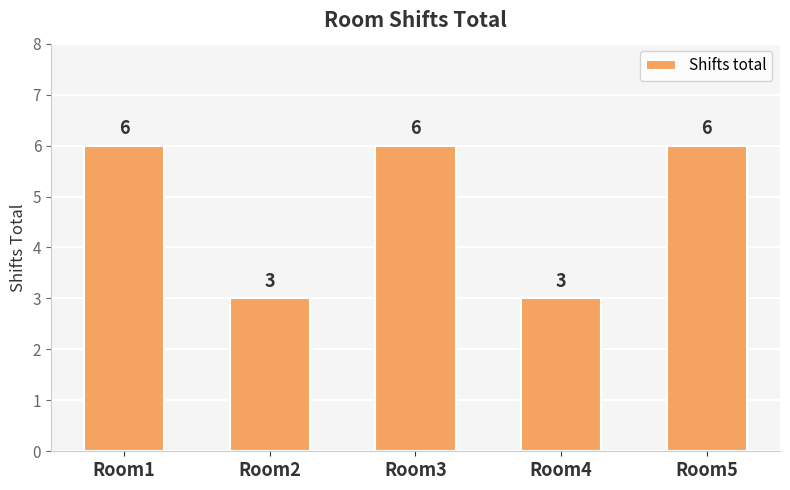

What is the change in value from Room2 to Room5?

+3